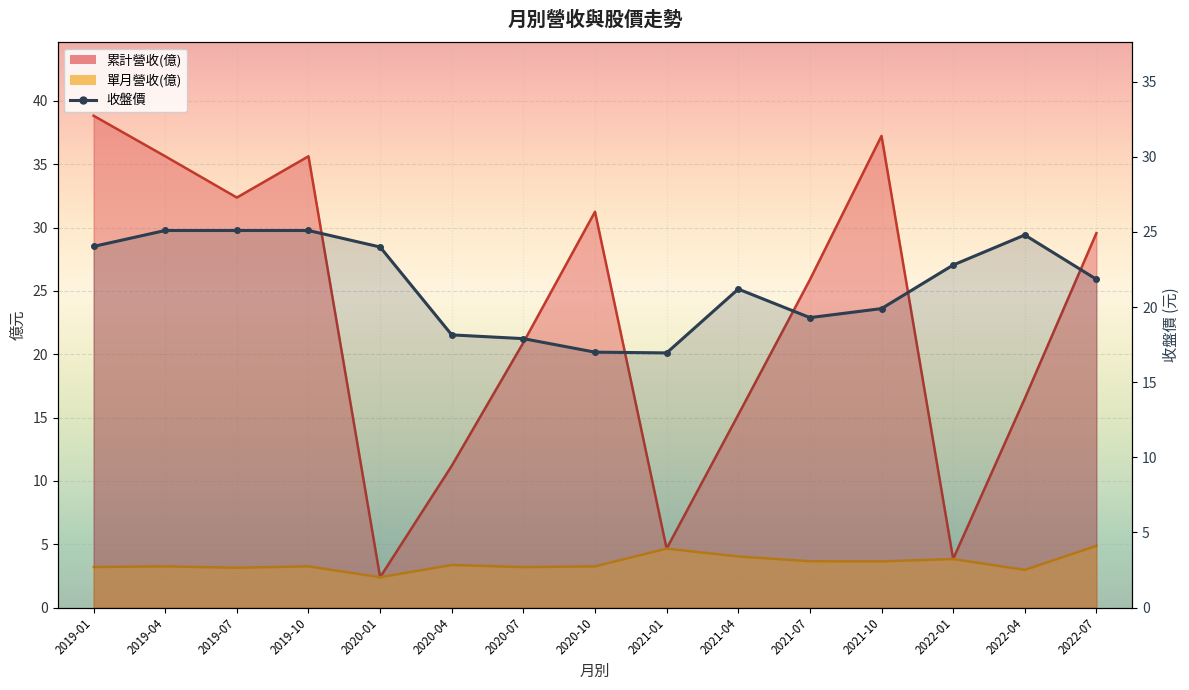

How many lines are shown in the chart?

1